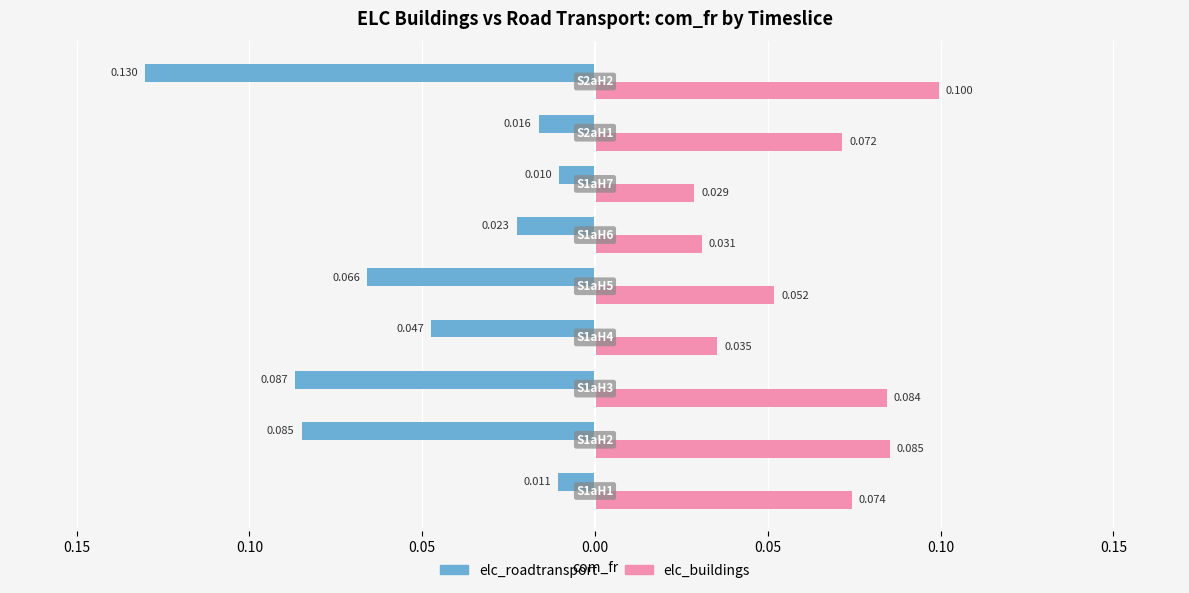

What are all the series names shown in the legend?

elc_roadtransport, elc_buildings